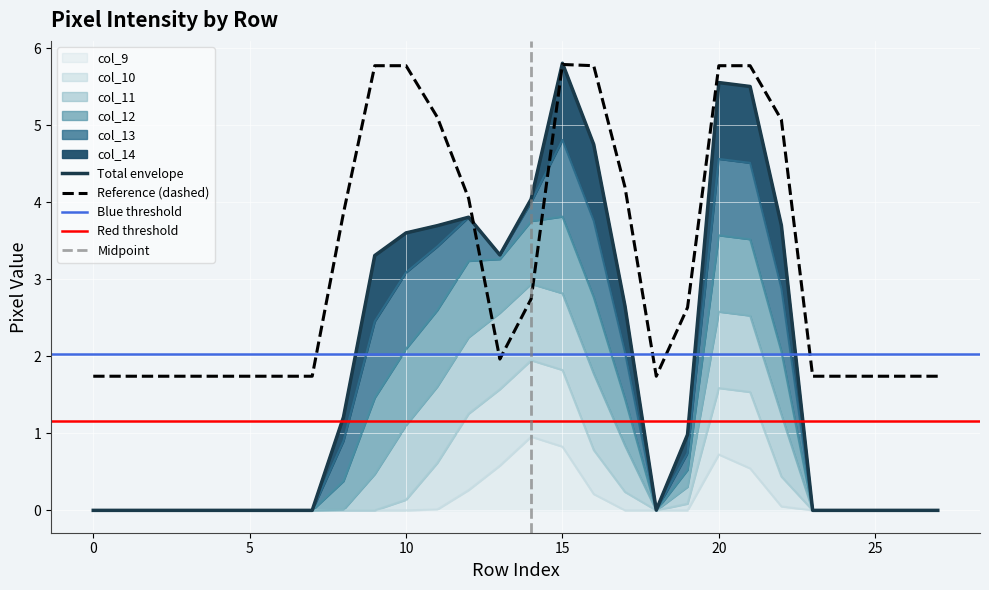

True or false: col_13 has more than 2 points higher than both neighbors.

False